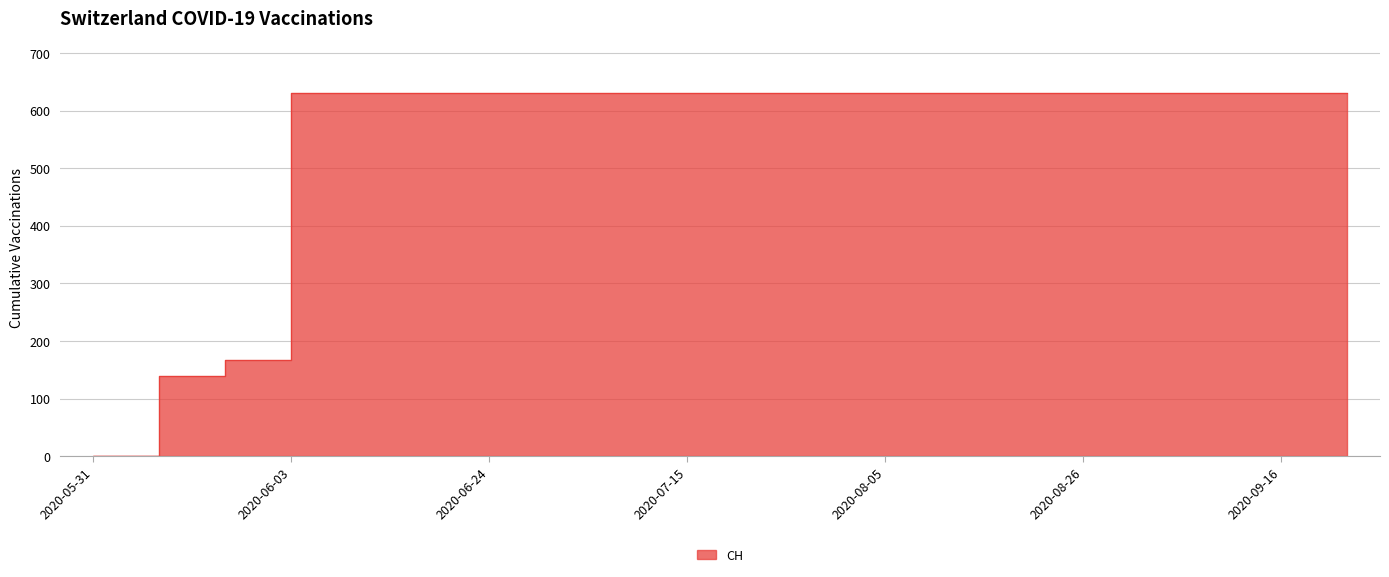

True or false: the data shows 631 at 2020-09-02.

True